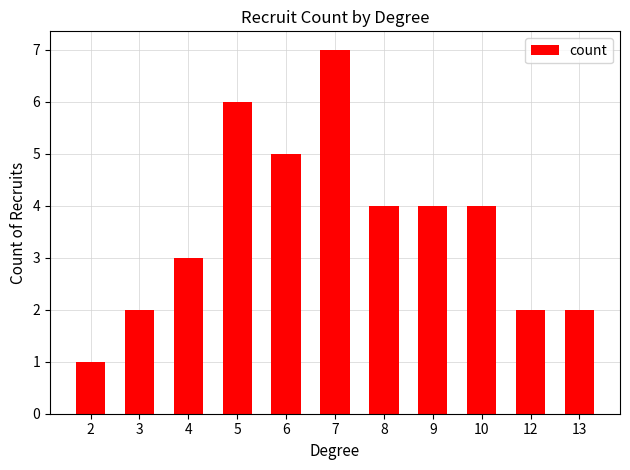

True or false: the data shows 6 at 9.

False